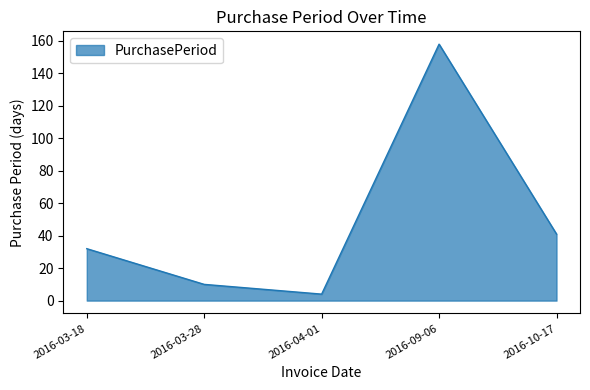

Which category has the lowest value across all series?

2016-04-01